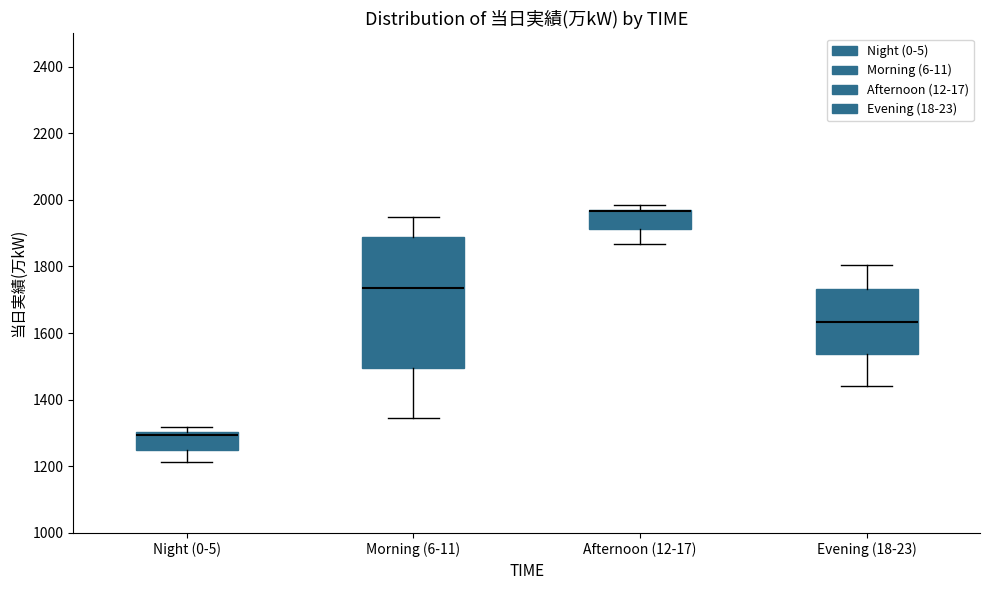

Reading left to right, transcribe this box plot: for each box, give where its median line is, the range the box spans, and where its two whiskers end, as read against the y-axis. The values are not printed on the chart, so give them approximately, as read against the axis.

Night (0-5): median 1300 (just below the box's upper edge), box 1240 to 1300, whiskers 1220 to 1320
Morning (6-11): median 1740, box 1500 to 1880, whiskers 1340 to 1940
Afternoon (12-17): median 1960 (drawn on the box's upper edge), box 1920 to 1960, whiskers 1860 to 1980
Evening (18-23): median 1640, box 1540 to 1740, whiskers 1440 to 1800